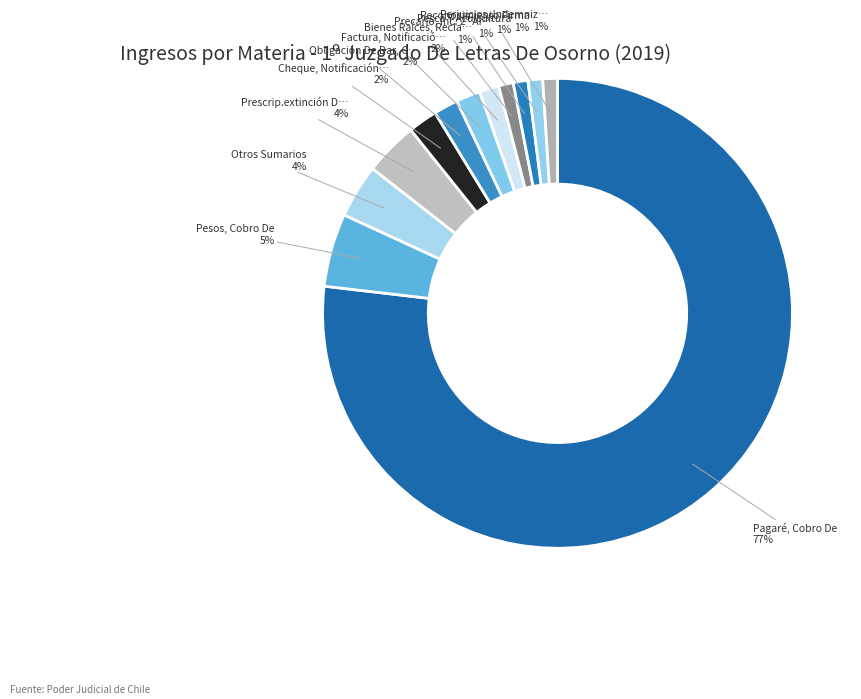

How many segments does this pie chart have?

12